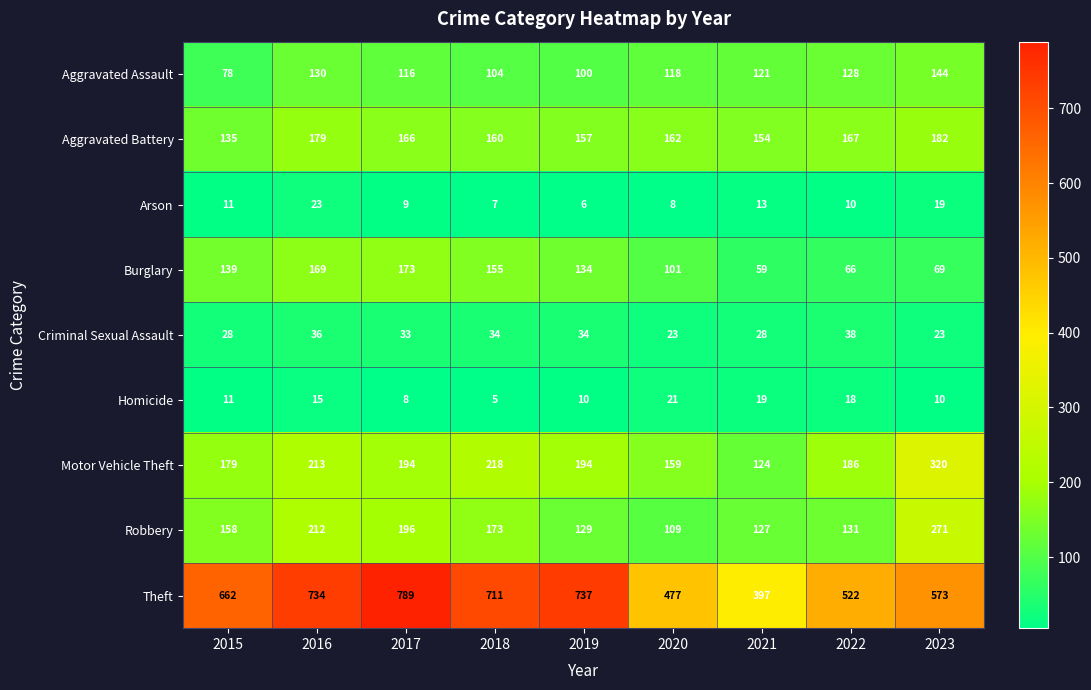

List the labels in order of Arson value, smallest first.

2019, 2018, 2020, 2017, 2022, 2015, 2021, 2023, 2016